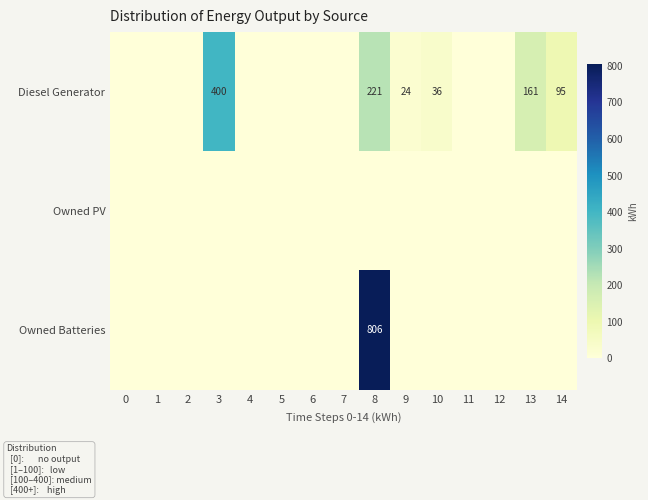

The value of Diesel Generator at 13 is 65. True or false?

False